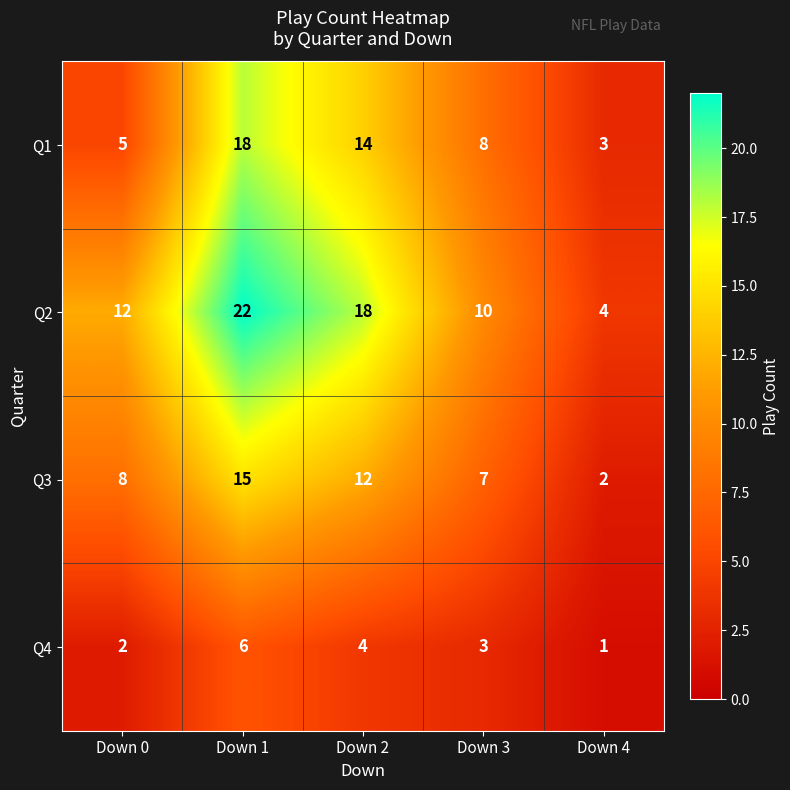

Reading left to right, transcribe all the data shown in this chart.

Q1: 5	18	14	8	3
Q2: 12	22	18	10	4
Q3: 8	15	12	7	2
Q4: 2	6	4	3	1